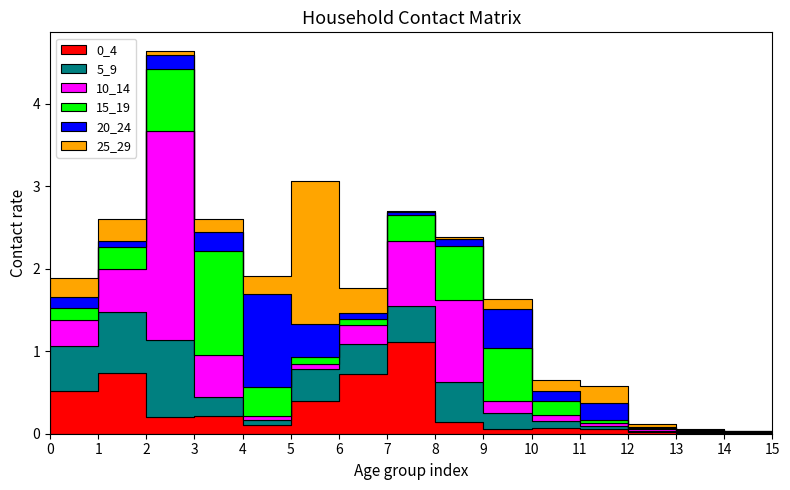

Reading left to right, list all the values displayed in this chart.

0_4: 0.5	0.7	0.2	0.2	0.1	0.4	0.7	1.1	0.1	0.1	0.1	0.1	0.0	0.0	0.0	0.0
5_9: 0.5	0.7	0.9	0.2	0.1	0.4	0.4	0.4	0.5	0.2	0.1	0.0	0.0	0.0	0.0	0.0
10_14: 0.3	0.5	2.5	0.5	0.0	0.0	0.2	0.8	1.0	0.2	0.1	0.0	0.0	0.0	0.0	0.0
15_19: 0.1	0.3	0.8	1.3	0.4	0.1	0.1	0.3	0.7	0.6	0.2	0.0	0.0	0.0	0.0	0.0
20_24: 0.1	0.1	0.2	0.2	1.1	0.4	0.1	0.0	0.1	0.5	0.1	0.2	0.0	0.0	0.0	0.0
25_29: 0.2	0.3	0.0	0.2	0.2	1.7	0.3	0.0	0.0	0.1	0.1	0.2	0.0	0.0	0.0	0.0